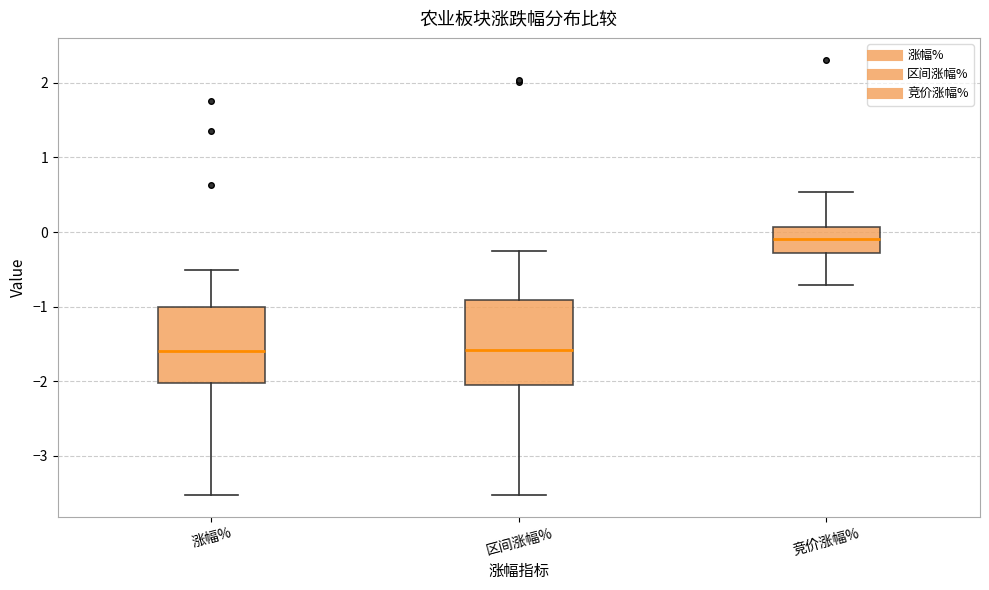

Which box's median line is the highest?

竞价涨幅%